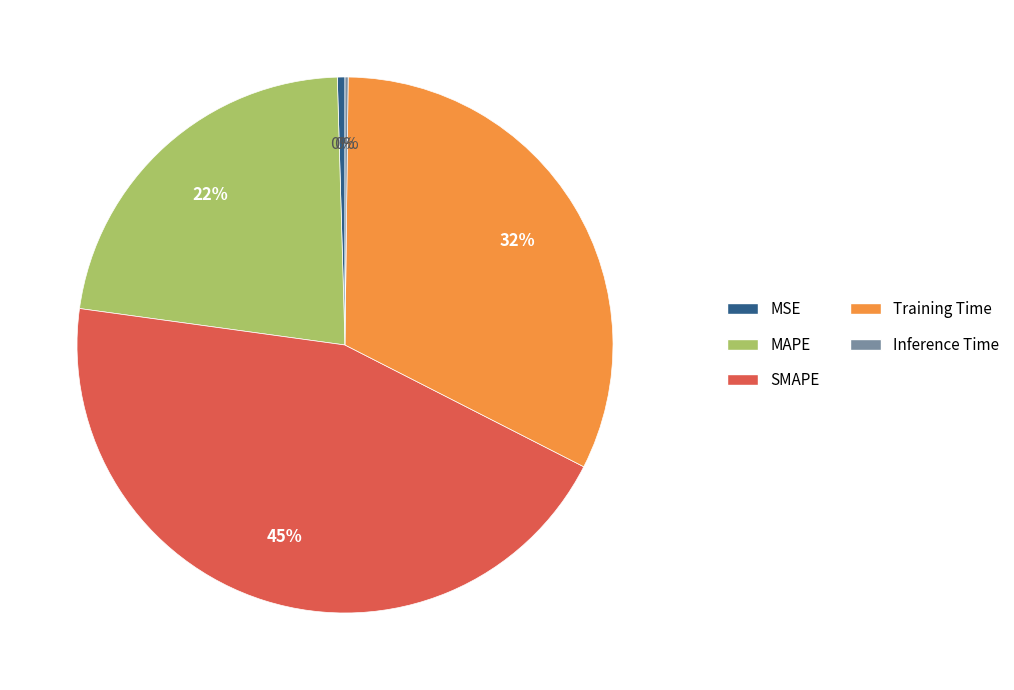

To the nearest percent, what is the average slice percentage?

20%